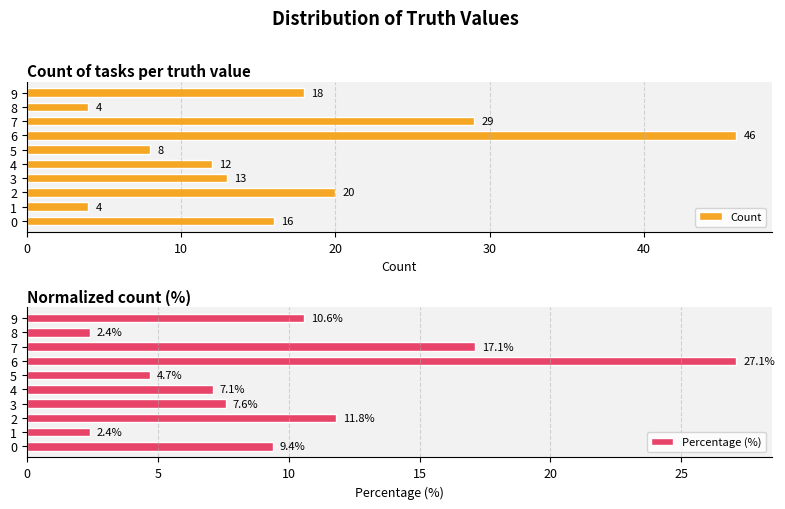

What is the approximate value of Count at 8?

4